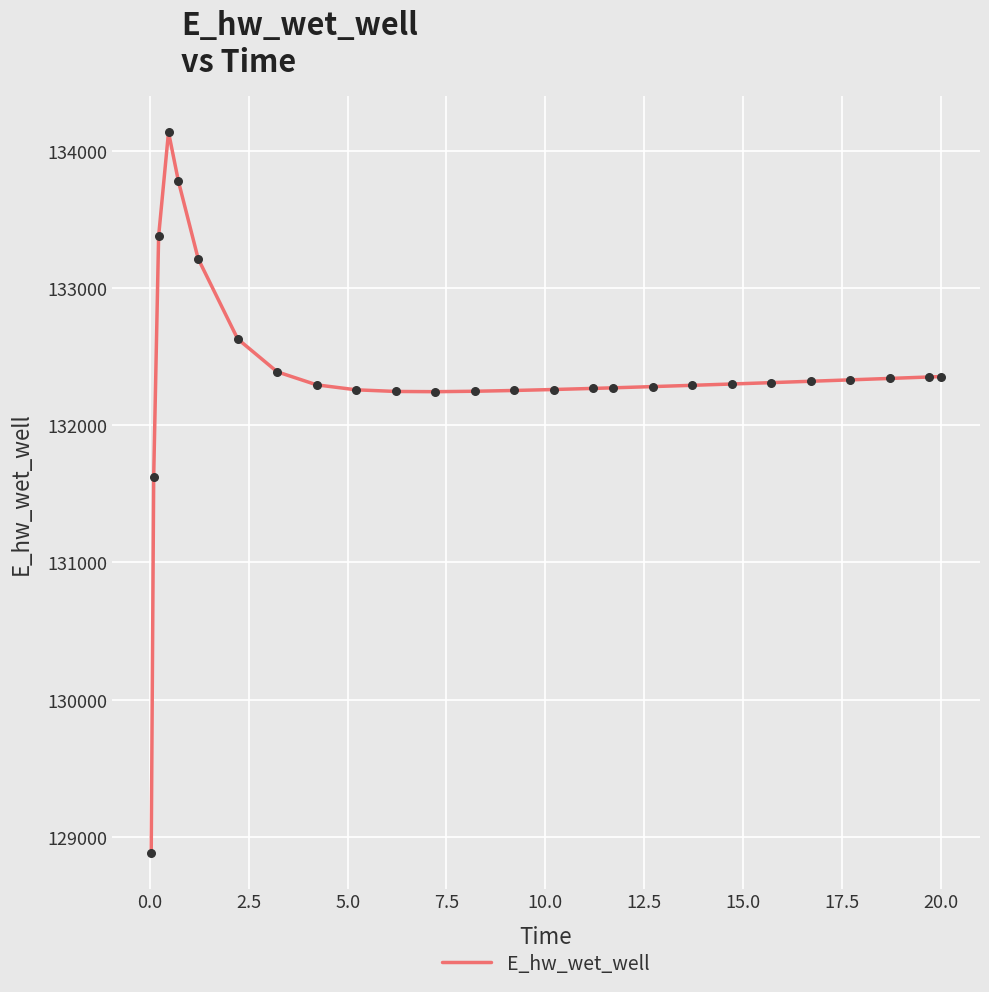

What is the smallest value displayed?

128886.8